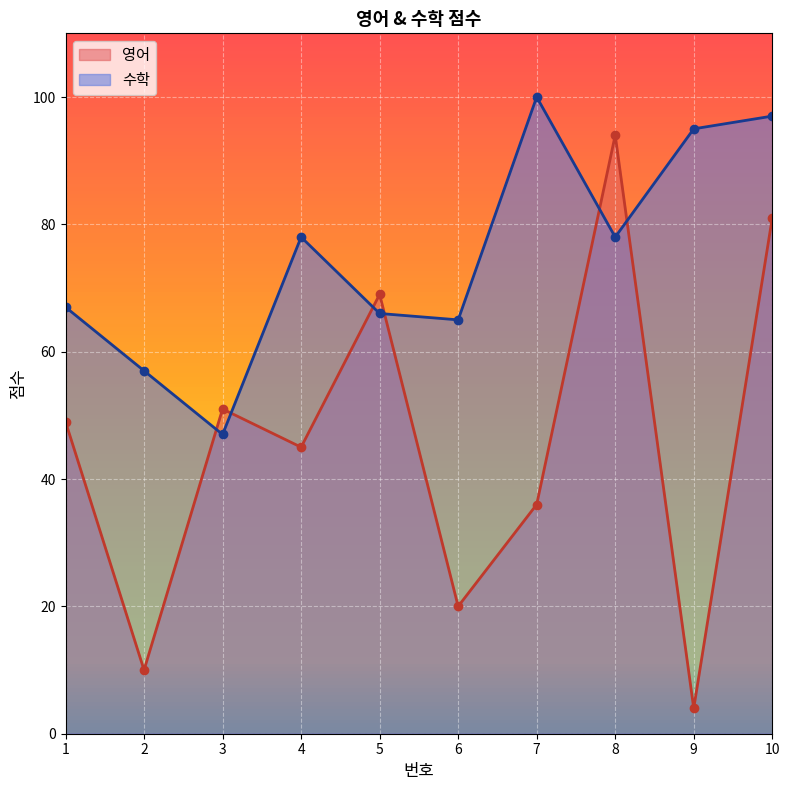

Where is 수학 nearest to the value 73?

4